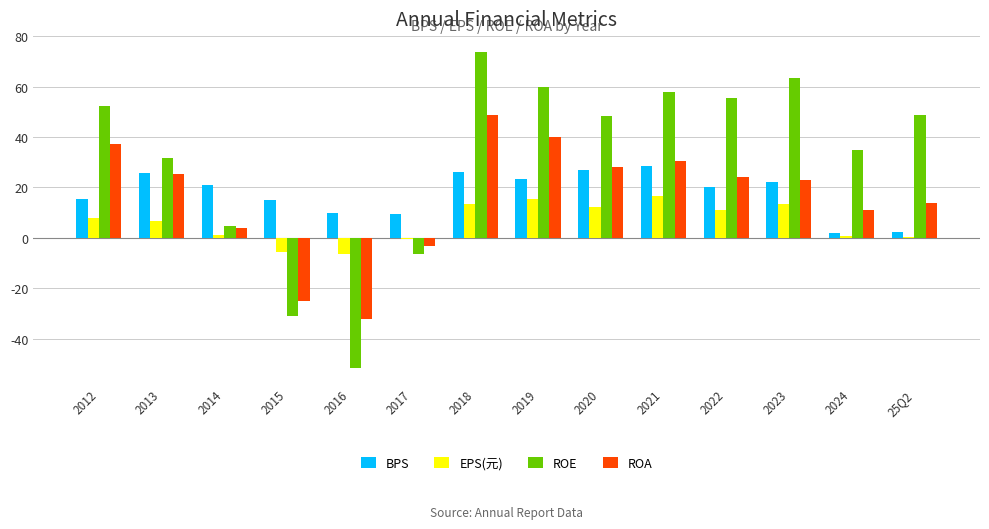

What position from the left is 2013?

2